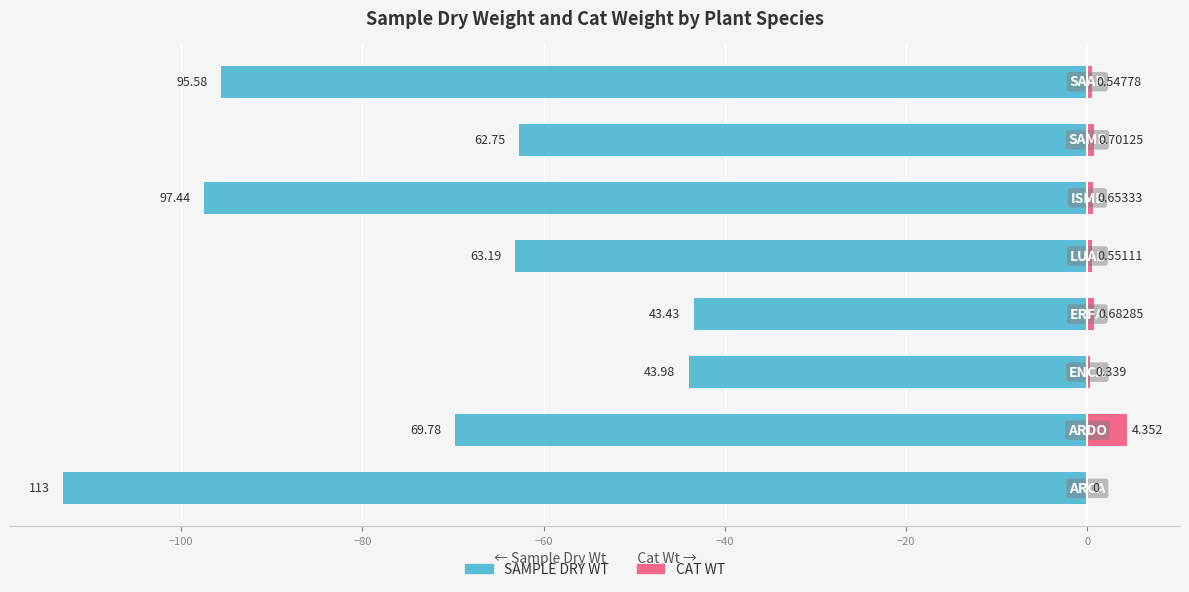

Reading left to right, list all the values displayed in this chart.

SAMPLE DRY WT: -113.0	-69.8	-44.0	-43.4	-63.2	-97.4	-62.8	-95.6
CAT WT: 0.0	4.4	0.3	0.7	0.6	0.7	0.7	0.5